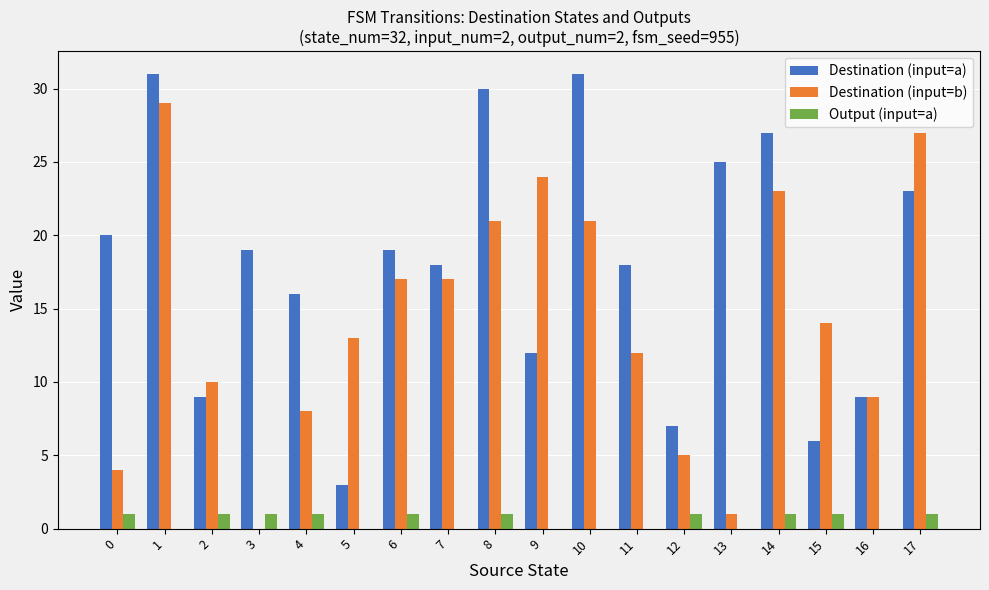

At which category is the sum across all series the highest?

1